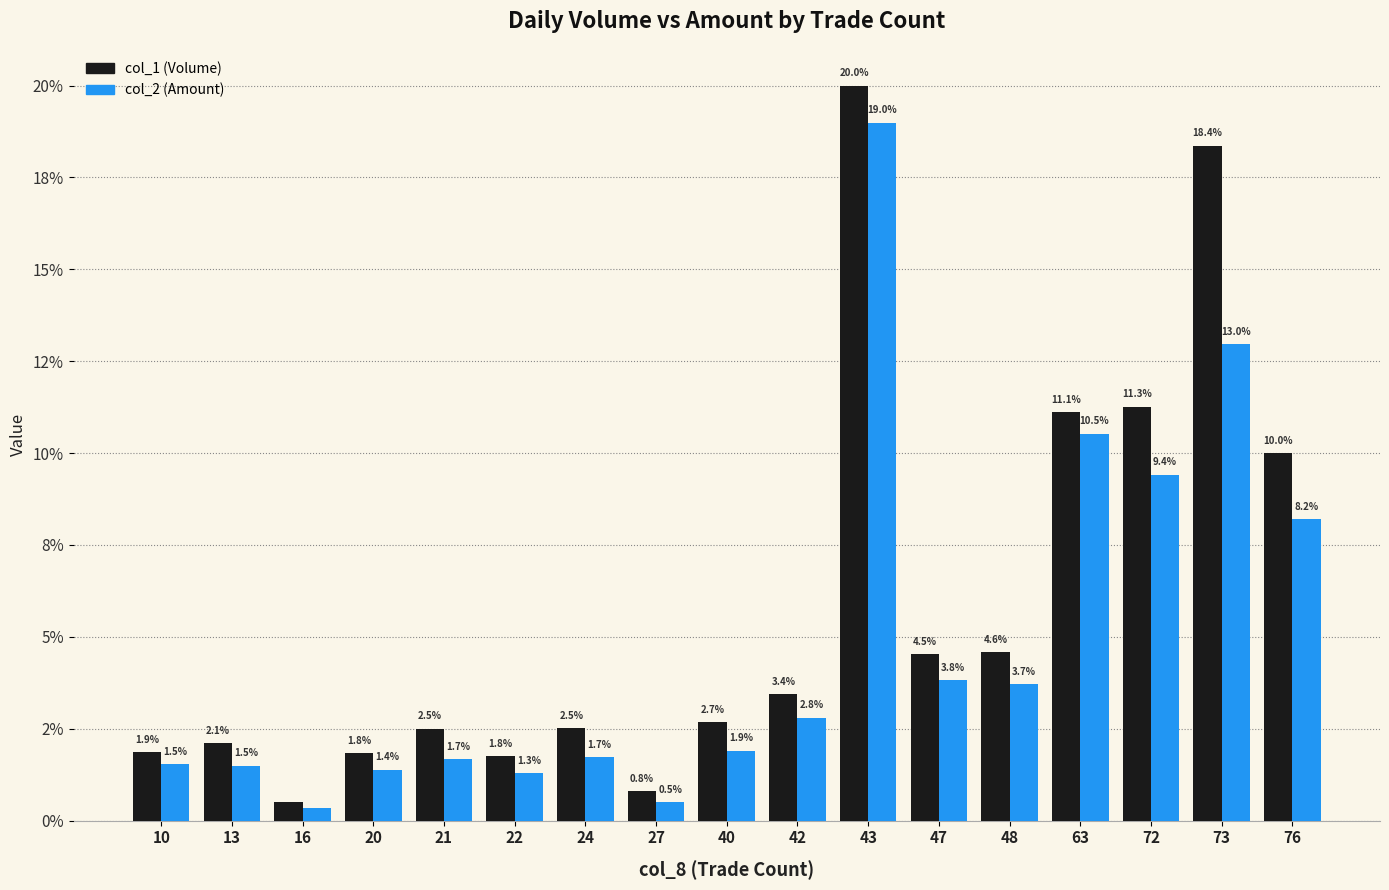

Is it true that col_1 (Volume) equals 1.2 at 42?

False